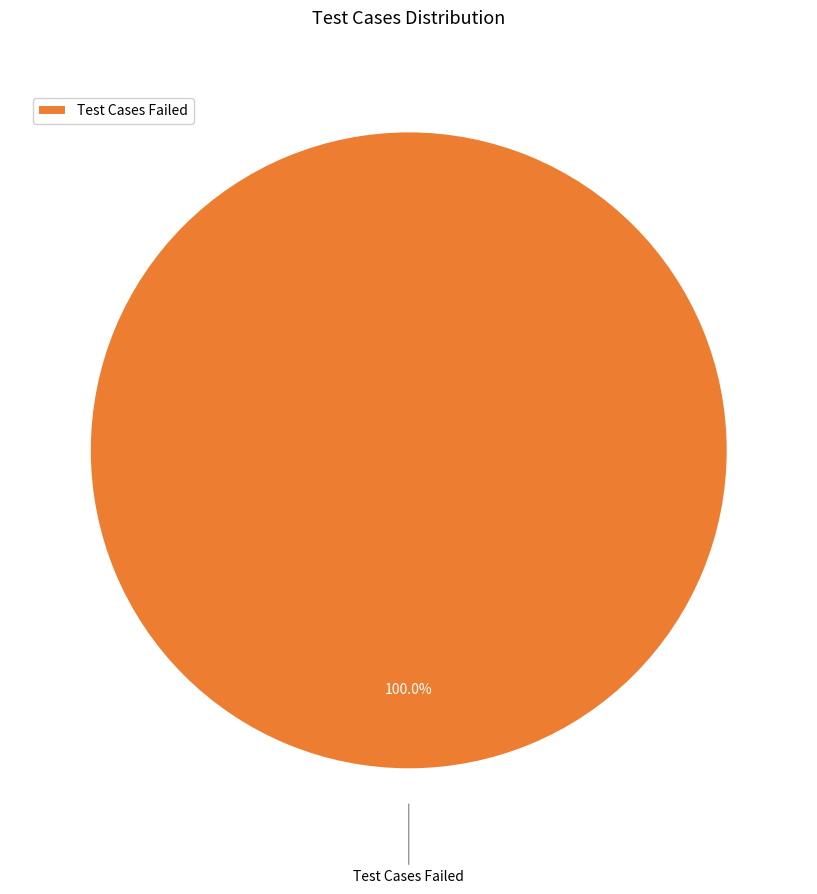

Is there a majority slice in this chart?

Yes